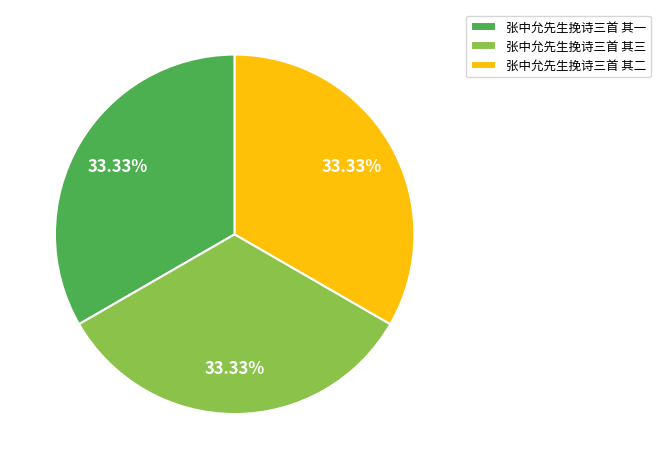

To the nearest percent, what portion does 张中允先生挽诗三首 其三 represent?

33%